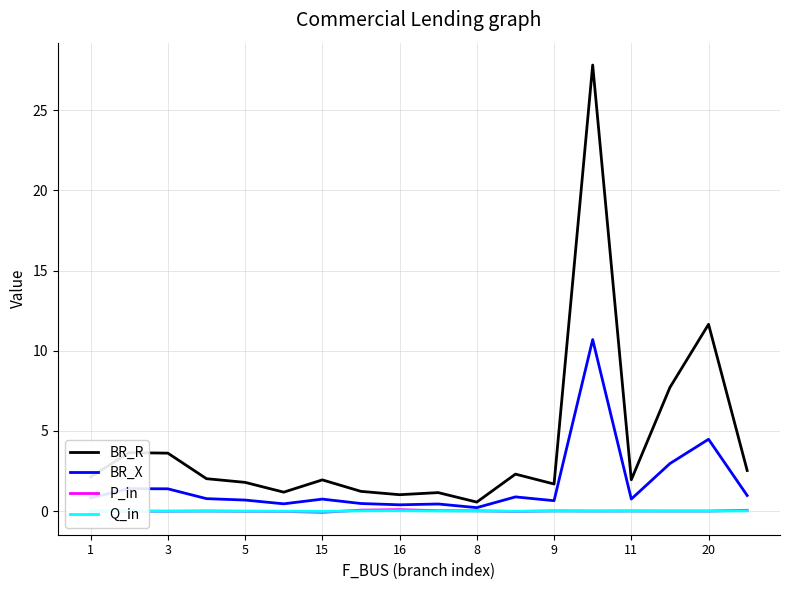

True or false: Q_in has more than 0 points higher than both neighbors.

True